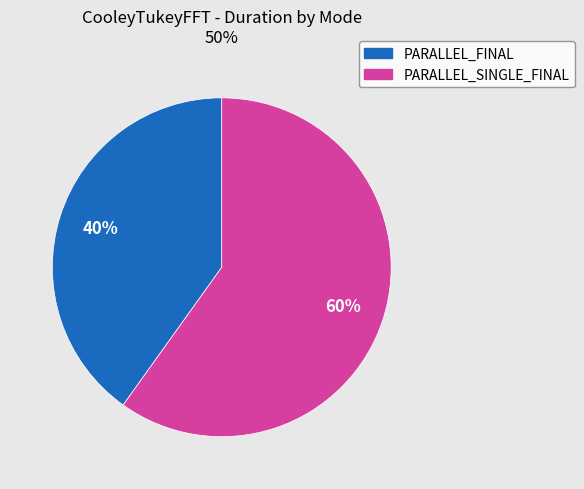

To the nearest percent, what is the difference between the largest and smallest slice percentages?

20%